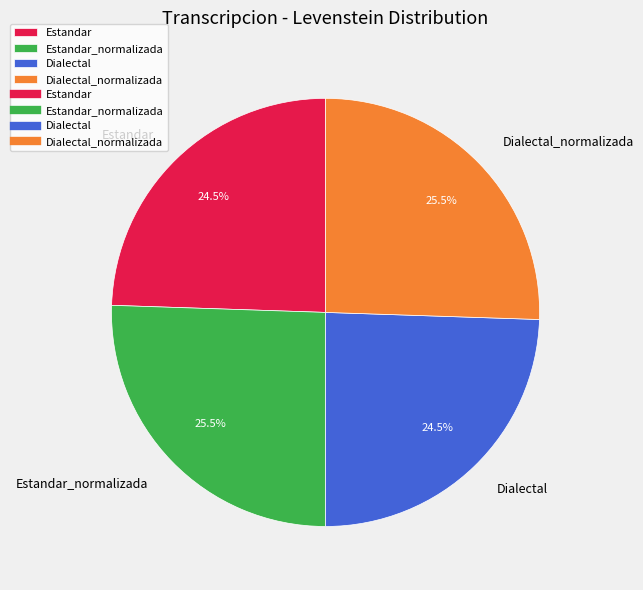

How much of the chart is everything except Estandar?

75.5%